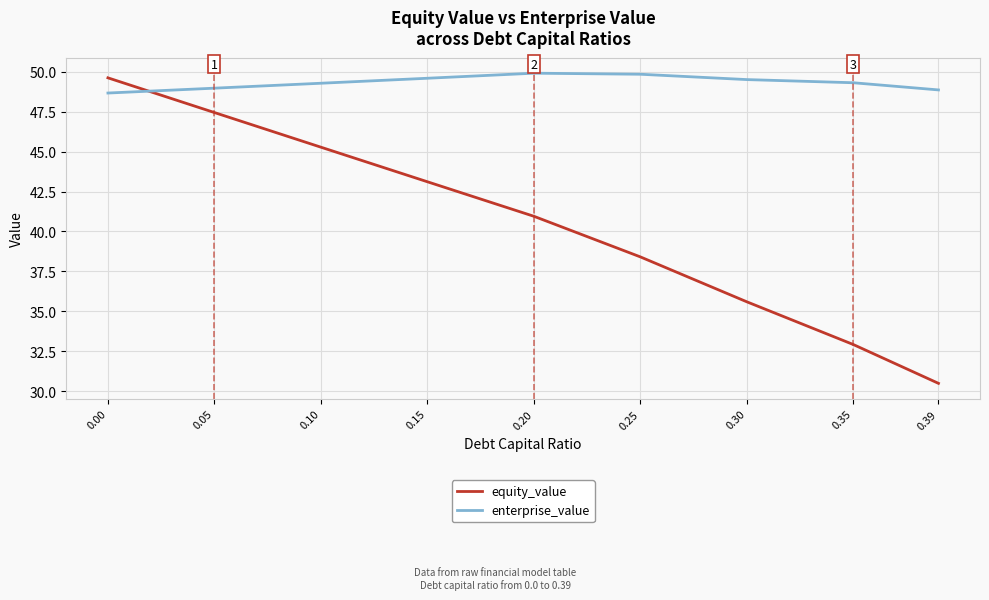

What is the sum of all enterprise_value values?

444.0